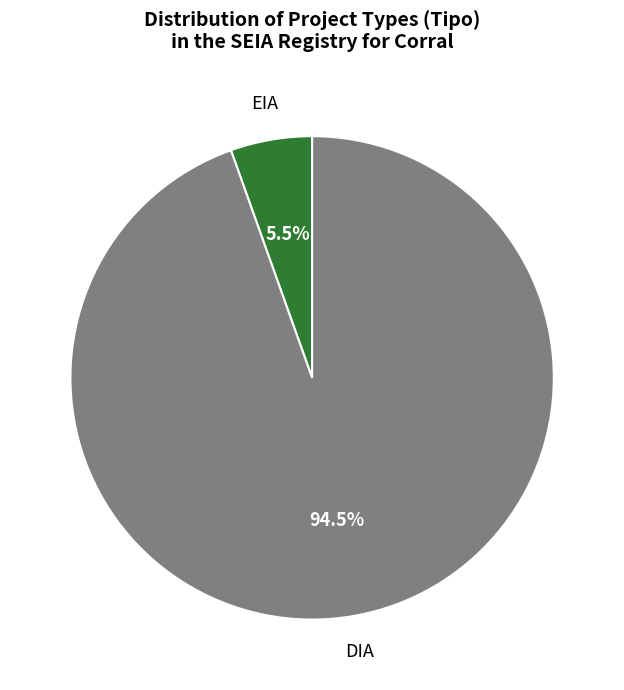

Between EIA and DIA, which is larger?

DIA